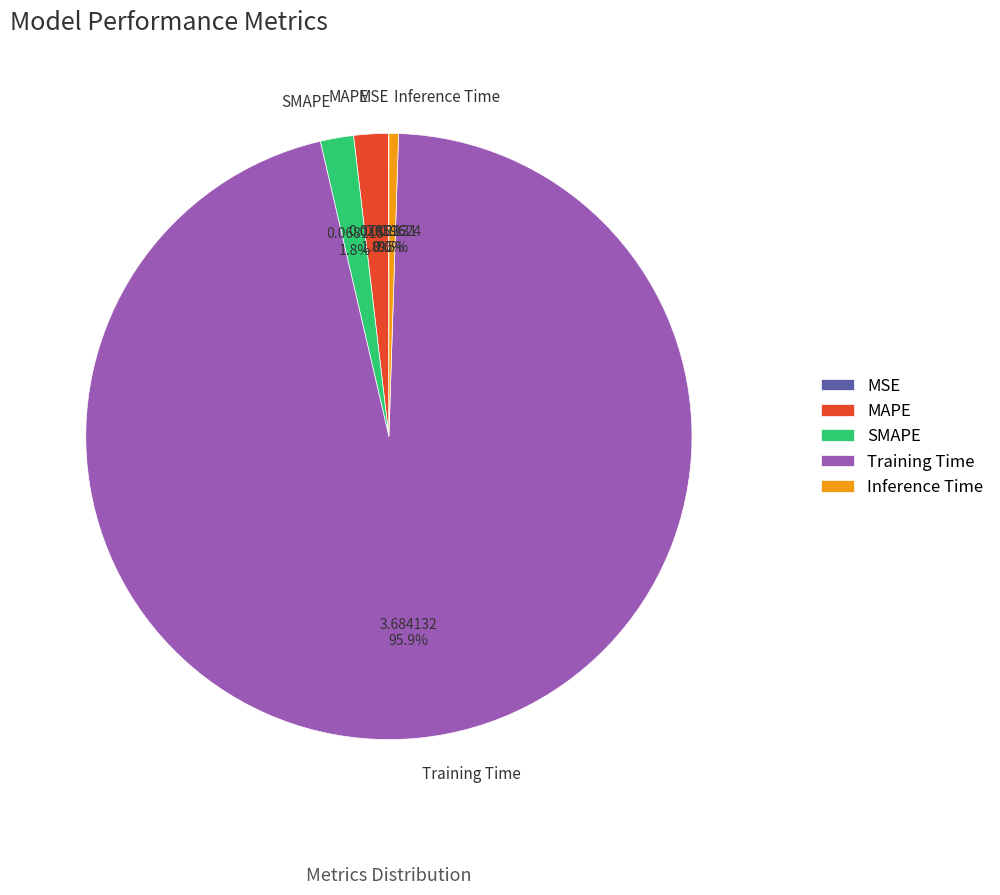

Which category has the biggest portion of the pie?

Training Time